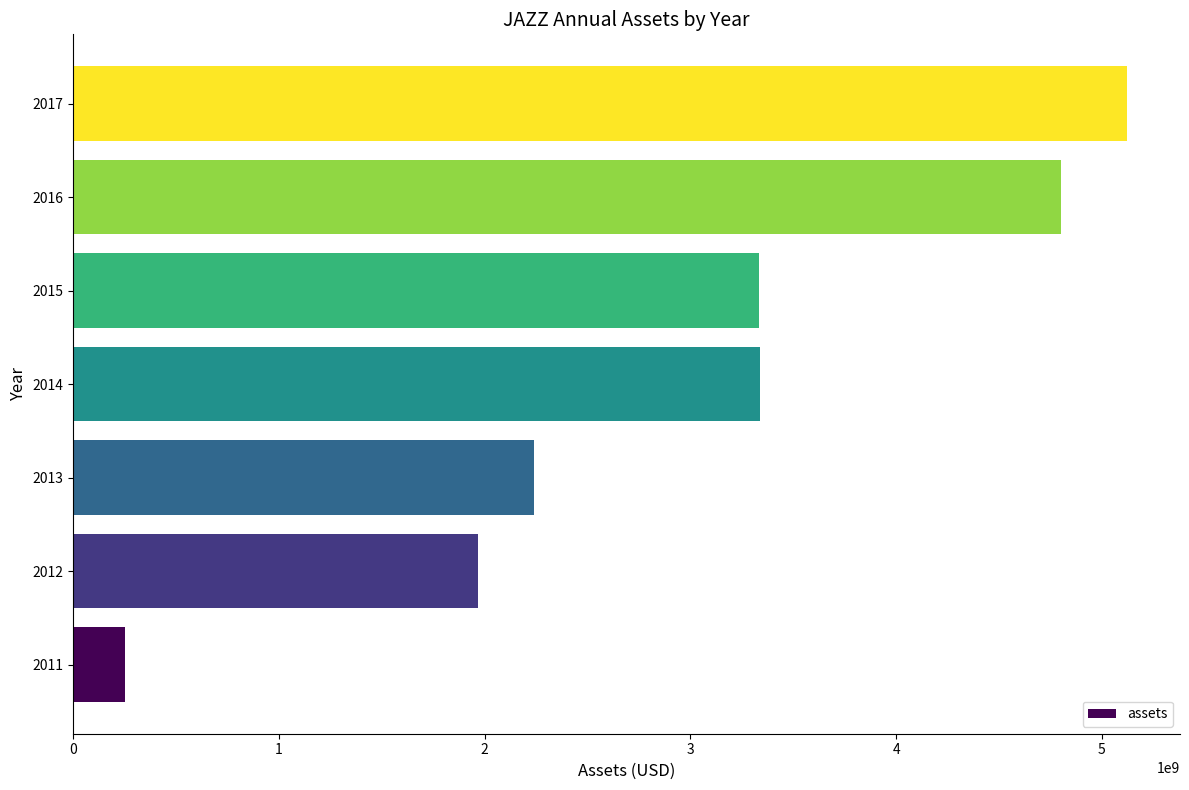

What is the change in value from 2012 to 2017?

+3157179000